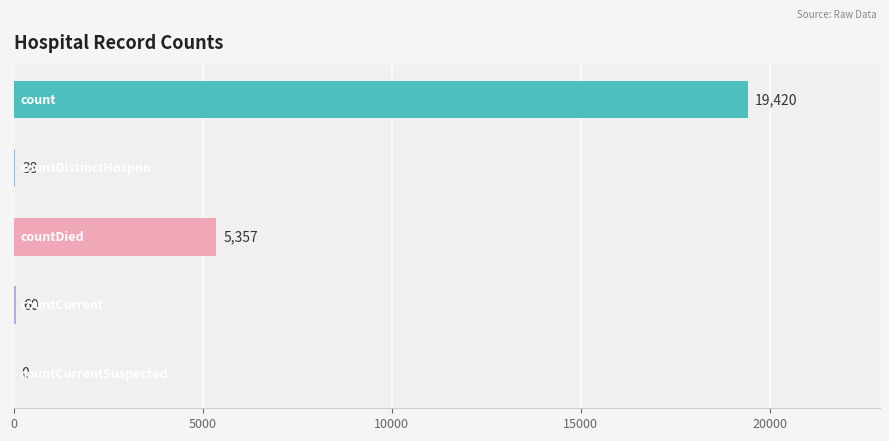

What is the sum of all values?

24875